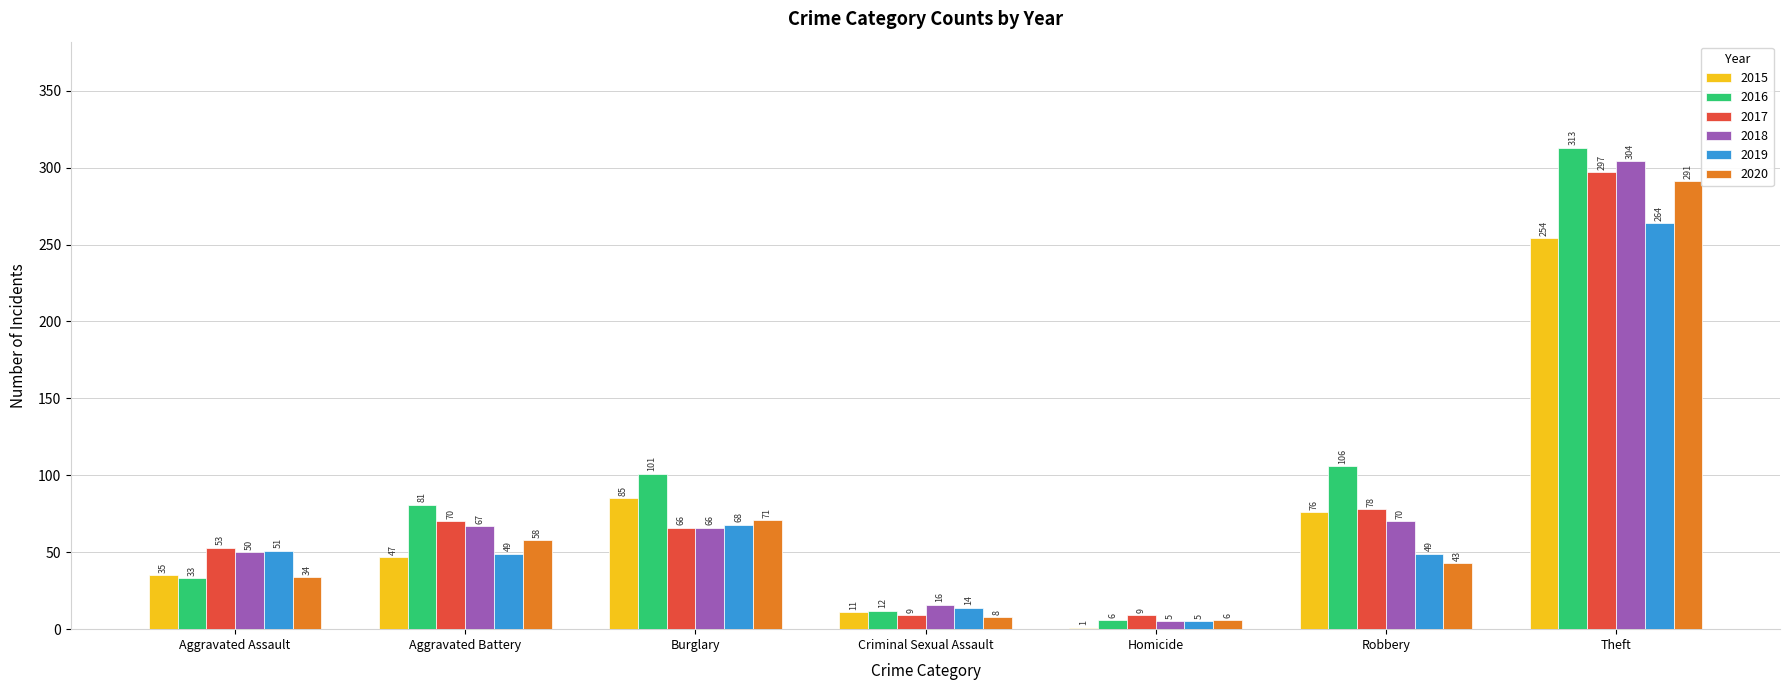

Is the value of 2017 at Homicide greater than the value of 2019 at Burglary?

No